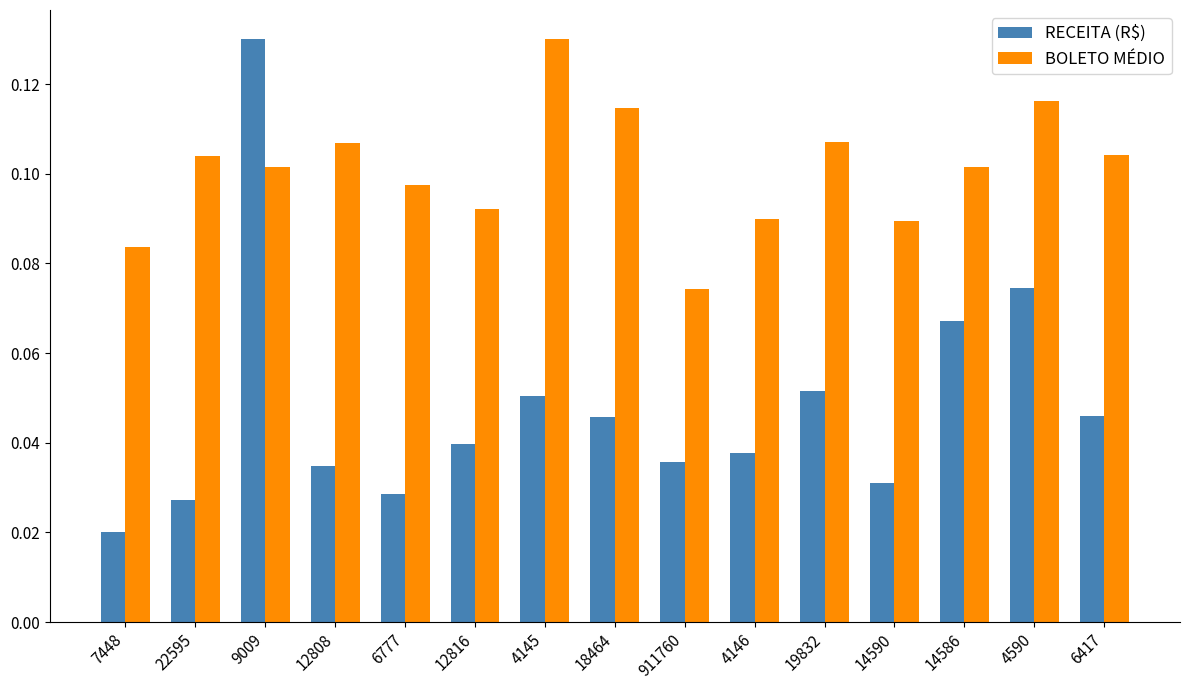

What is the sum of all RECEITA (R$) values?

0.7